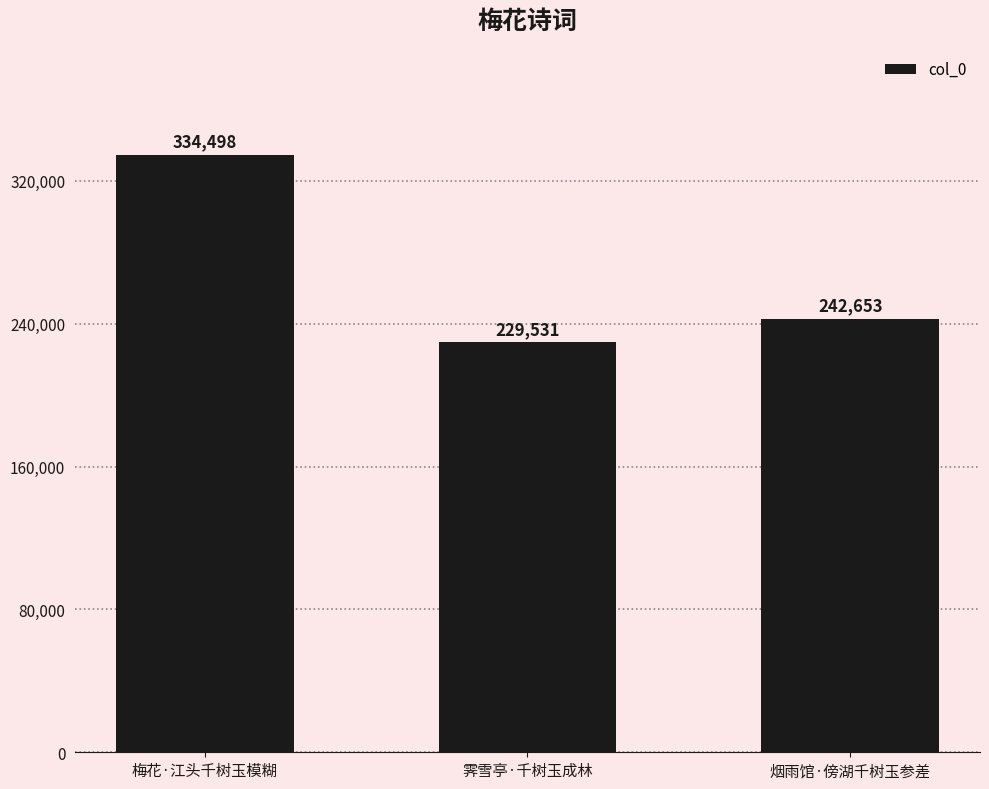

The value at 梅花·江头千树玉模糊 is 334498. True or false?

True